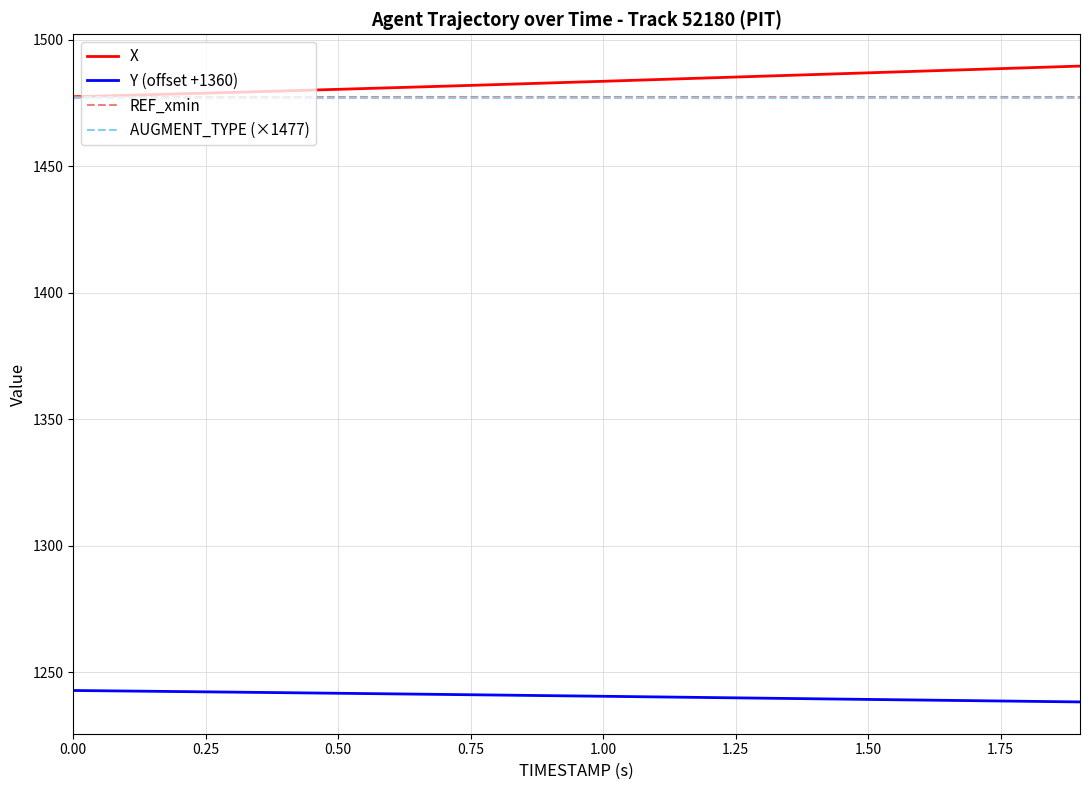

True or false: X and Y (offset +1360) intersect in this chart.

False